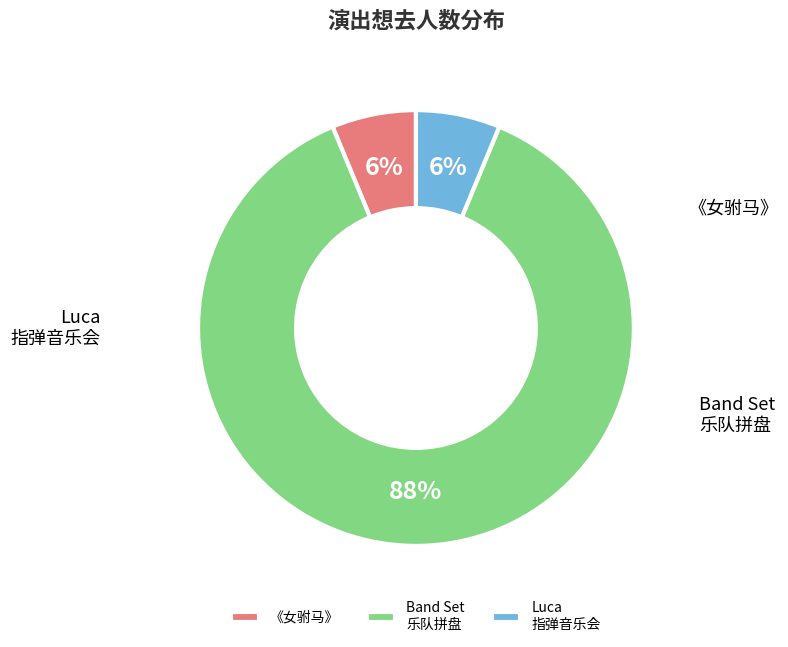

To the nearest percent, what portion does Luca 指弹音乐会 represent?

6%